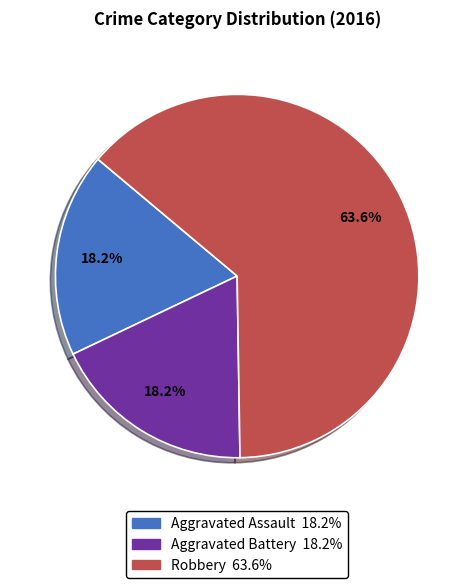

Is the sum of Aggravated Battery and Aggravated Assault greater than half?

No